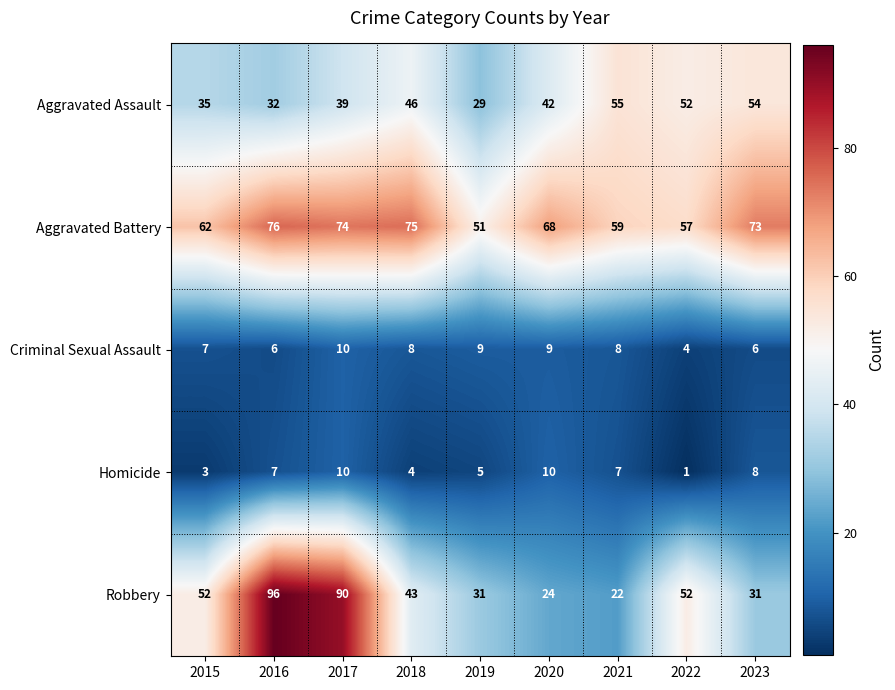

At how many categories does at least one series exceed 3?

9